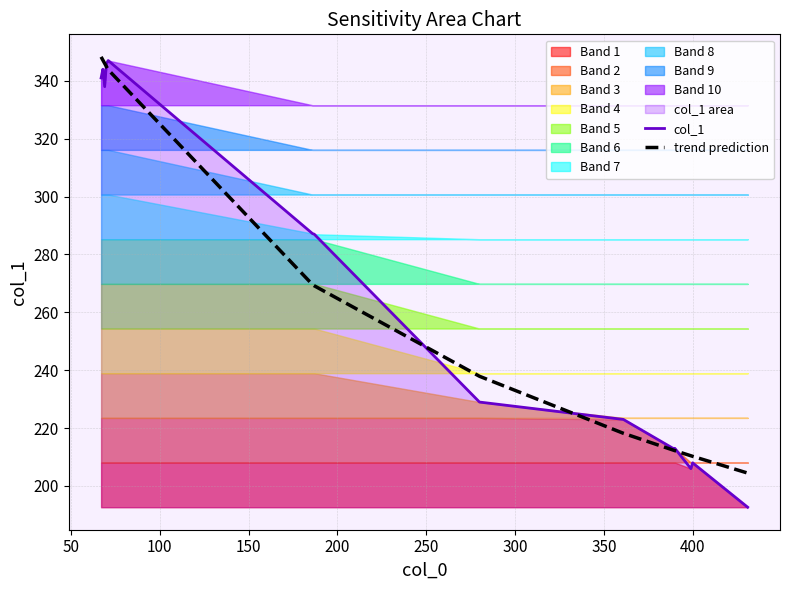

What is the lowest value of the col_1 series?

192.7